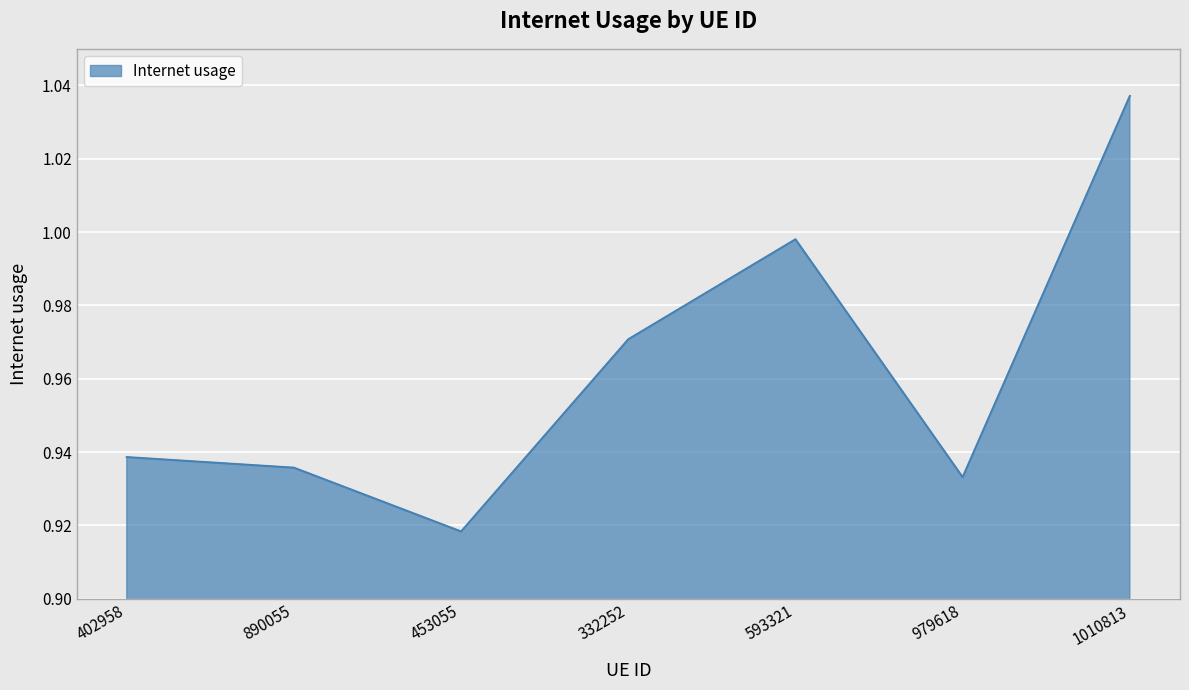

At which category does the chart reach its minimum across all series?

453055